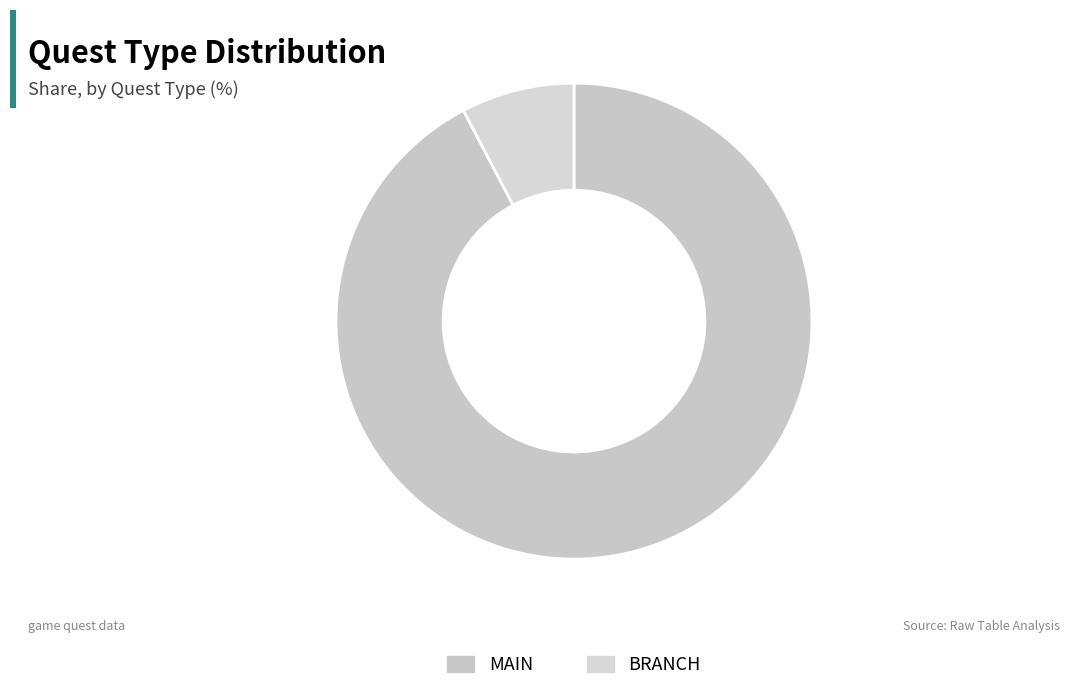

How much of the chart is everything except MAIN?

7.7%